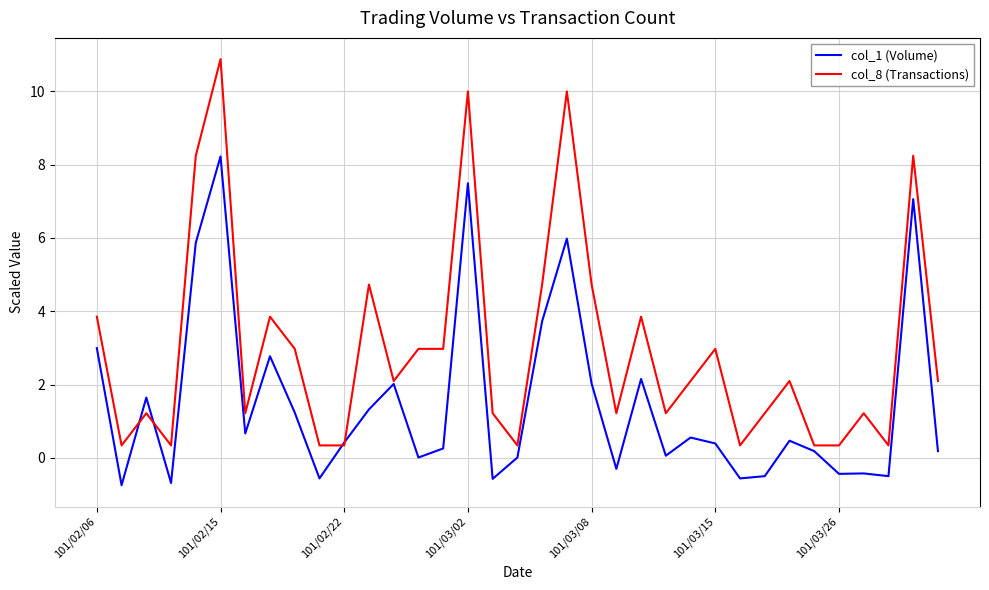

Which series has the largest total across all categories?

col_8 (Transactions)